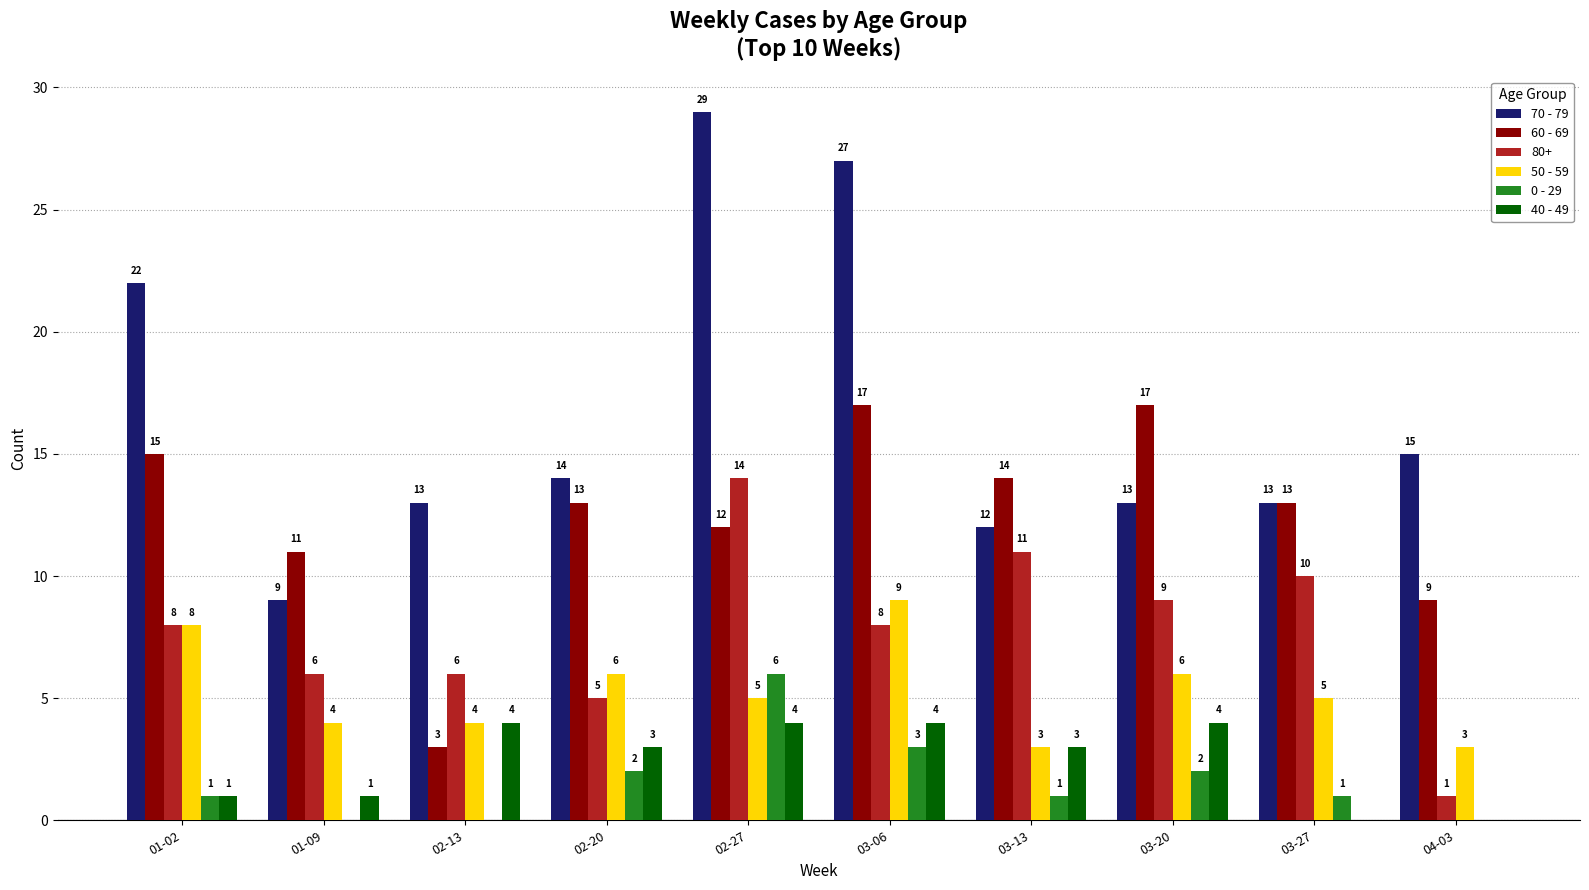

Reading left to right, extract all data points from this chart.

70 - 79: 01-02=22	01-09=9	02-13=13	02-20=14	02-27=29	03-06=27	03-13=12	03-20=13	03-27=13	04-03=15
60 - 69: 01-02=15	01-09=11	02-13=3	02-20=13	02-27=12	03-06=17	03-13=14	03-20=17	03-27=13	04-03=9
80+: 01-02=8	01-09=6	02-13=6	02-20=5	02-27=14	03-06=8	03-13=11	03-20=9	03-27=10	04-03=1
50 - 59: 01-02=8	01-09=4	02-13=4	02-20=6	02-27=5	03-06=9	03-13=3	03-20=6	03-27=5	04-03=3
0 - 29: 01-02=1	01-09=0	02-13=0	02-20=2	02-27=6	03-06=3	03-13=1	03-20=2	03-27=1	04-03=0
40 - 49: 01-02=1	01-09=1	02-13=4	02-20=3	02-27=4	03-06=4	03-13=3	03-20=4	03-27=0	04-03=0